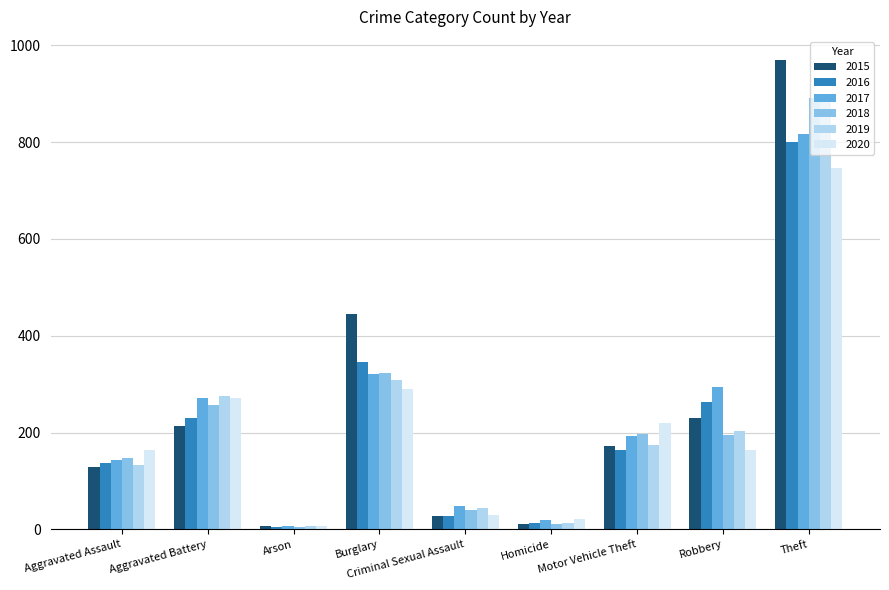

Is it true that 2020 equals 272 at Aggravated Battery?

True